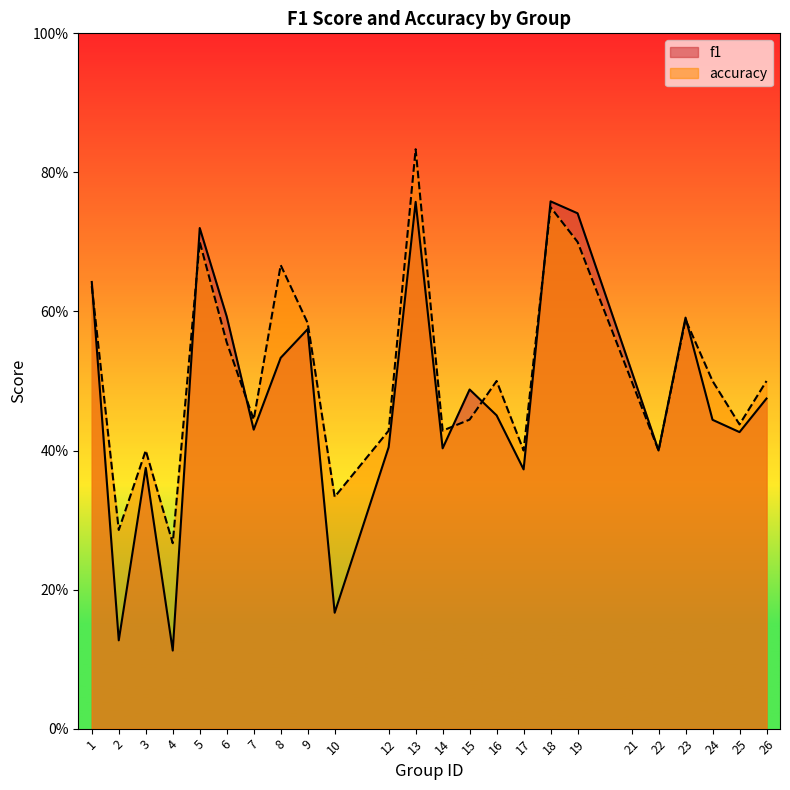

Does the chart have visible grid lines?

No